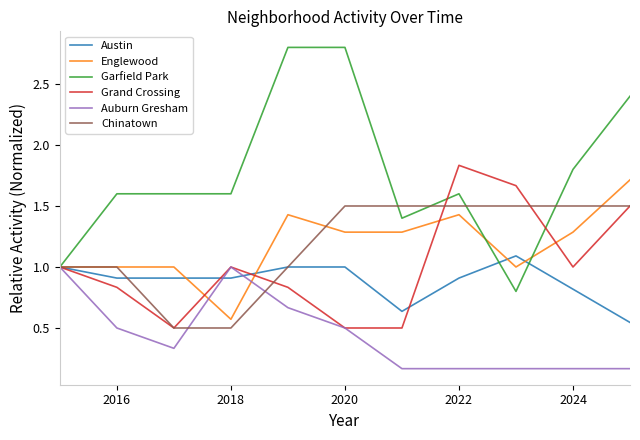

Which series has the widest spread of values?

Garfield Park